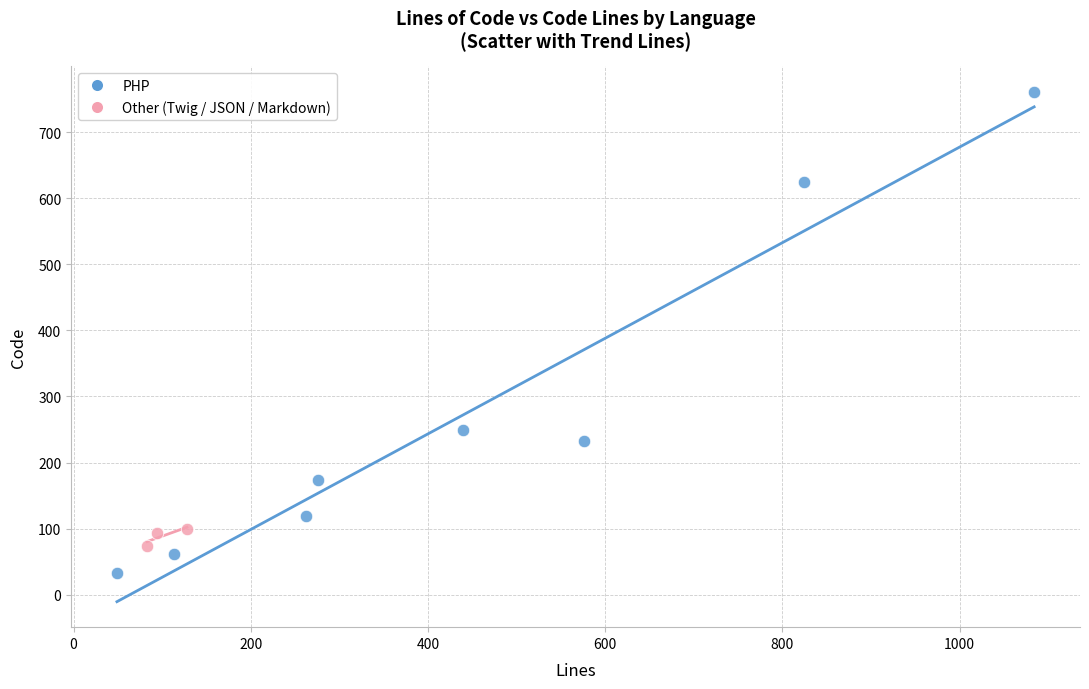

Which series contains the highest Y value?

PHP